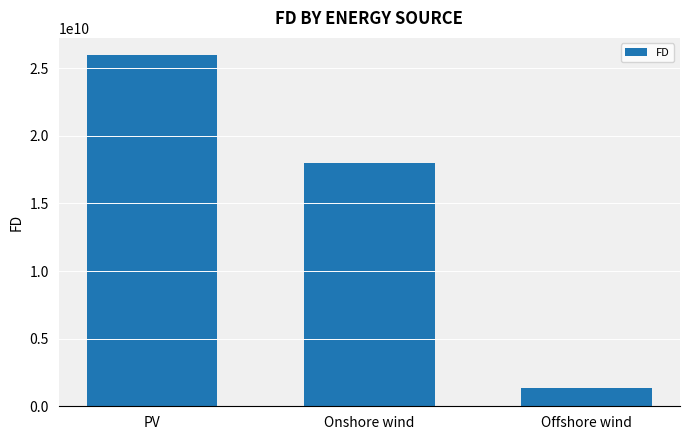

What is the maximum value shown in the chart?

25937238858.3